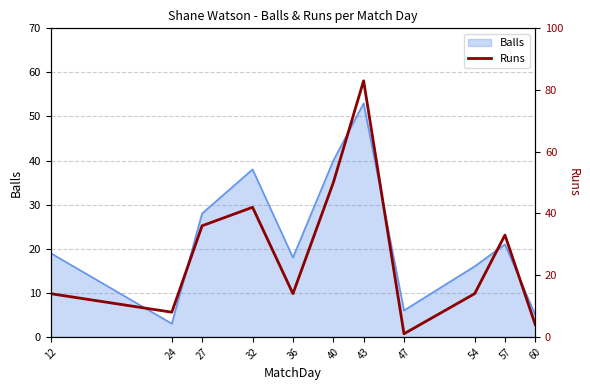

What is the smallest value displayed?

1